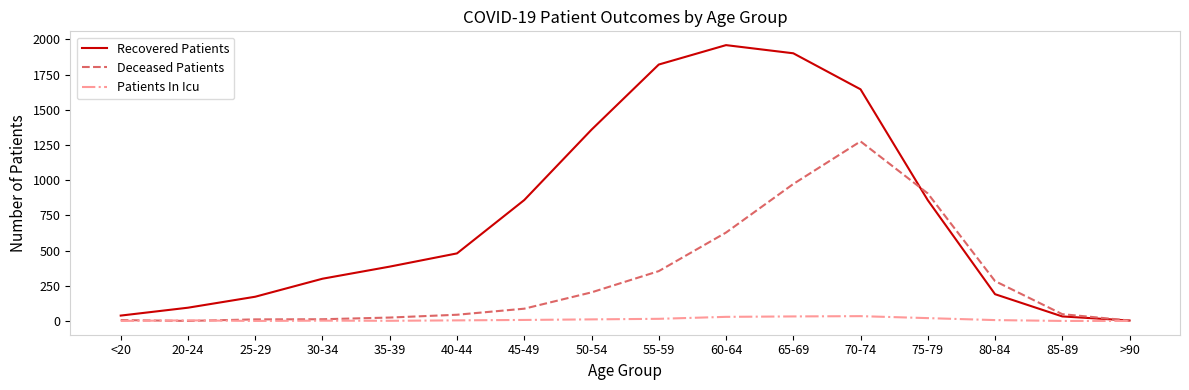

What is the difference between the maximum and second lowest values in the Patients In Icu series?

34